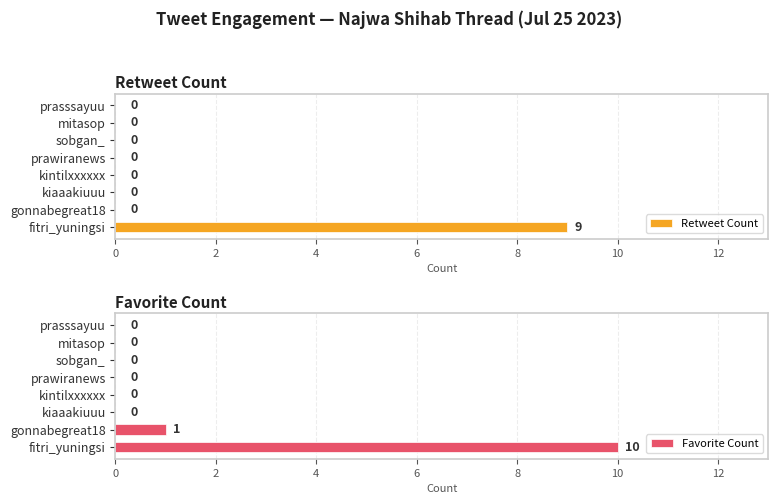

Are the bars horizontal?

Yes